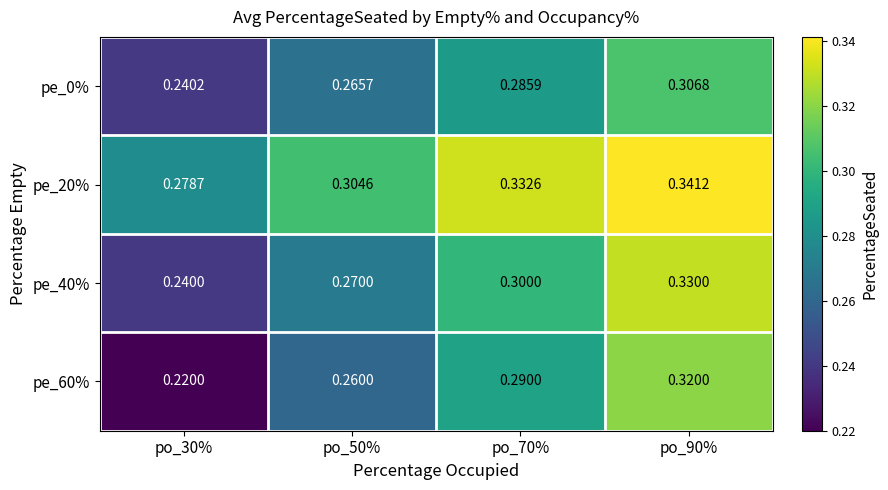

Is the value of pe_60% at po_50% greater than the value of pe_40% at po_30%?

Yes